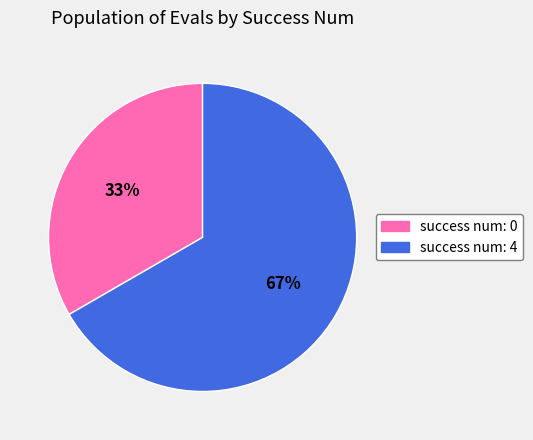

Is there any slice that represents more than half of the pie?

Yes